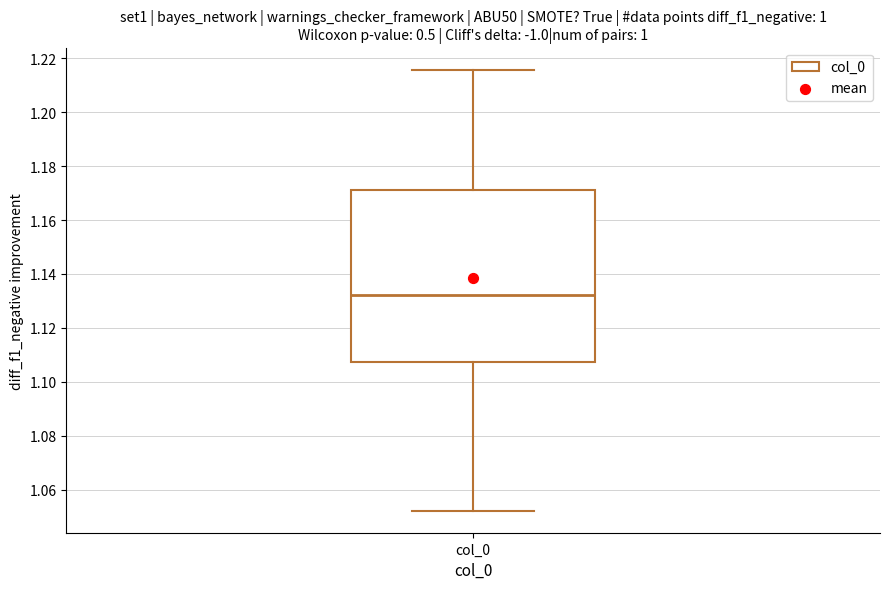

Where does the lower whisker of the box for col_0 end on the y-axis? The values are not printed on the chart, so give them approximately, as read against the axis.

1.052